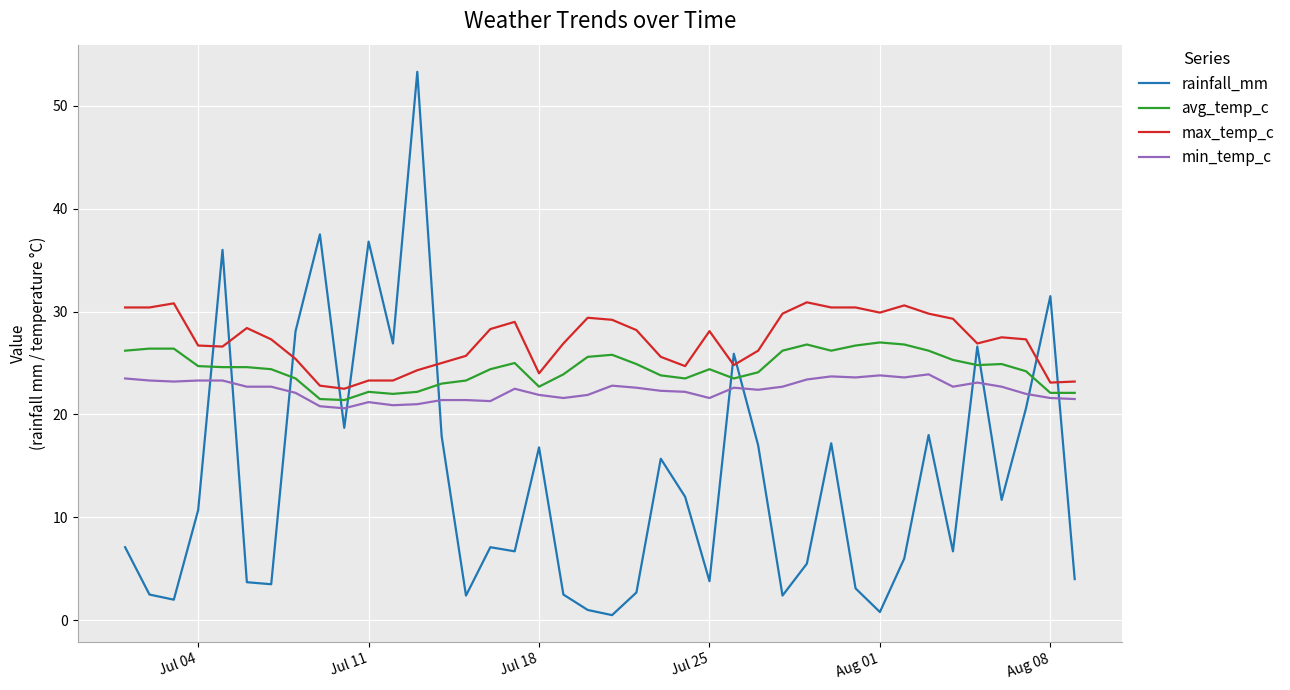

At how many categories does at least one series exceed 35?

4